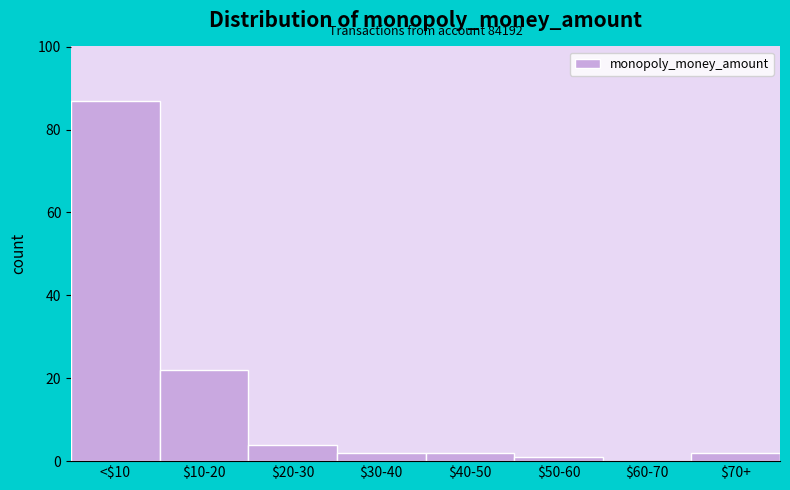

At which label is the value closest to 43?

$10-20